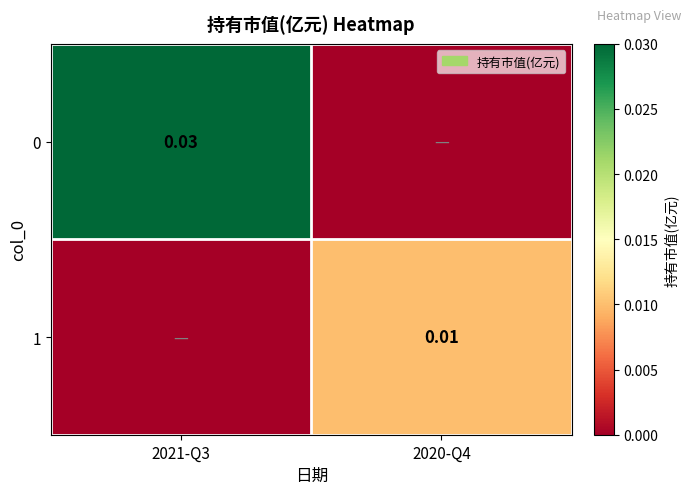

Is the value of 0 at 2021-Q3 greater than the value of 1 at 2020-Q4?

Yes